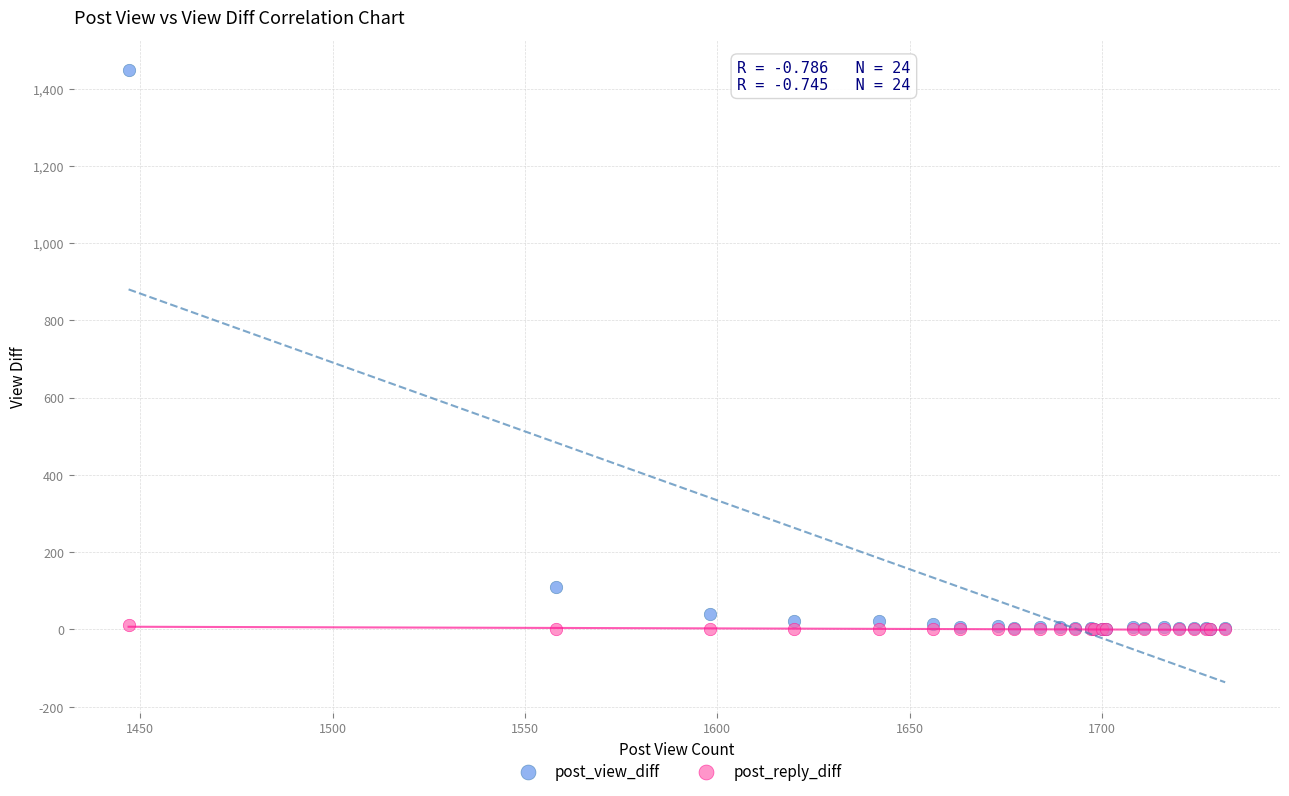

What are all the series names shown in the legend?

post_view_diff, post_reply_diff